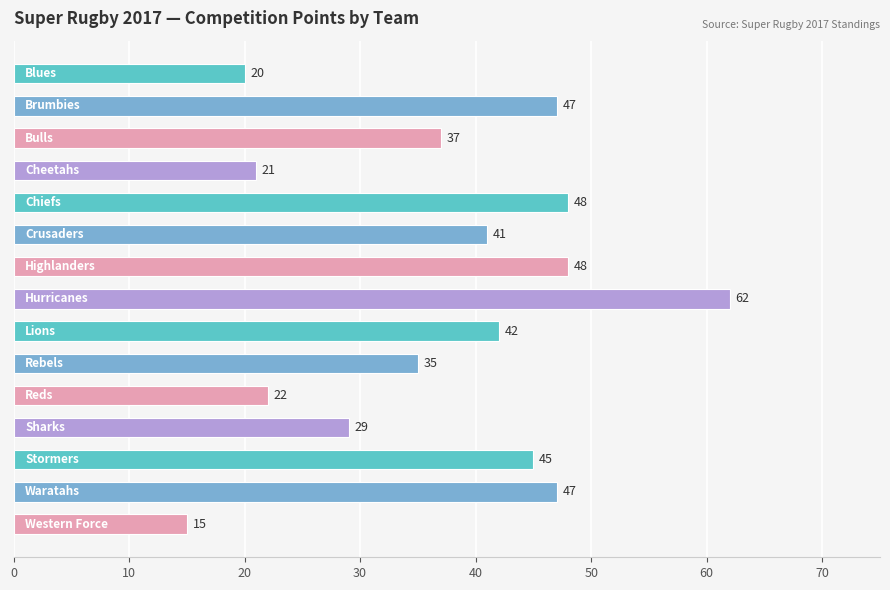

What is the value of the 14th bar from the top?

47